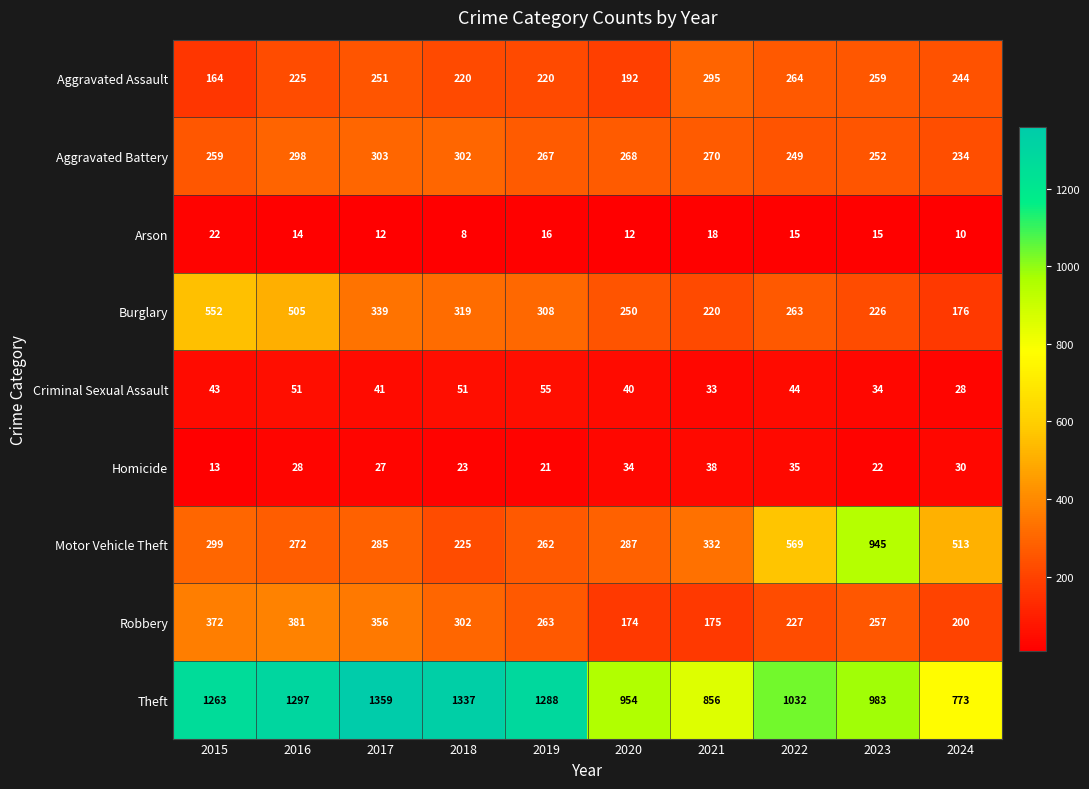

How many values in the Criminal Sexual Assault series are below 43?

5